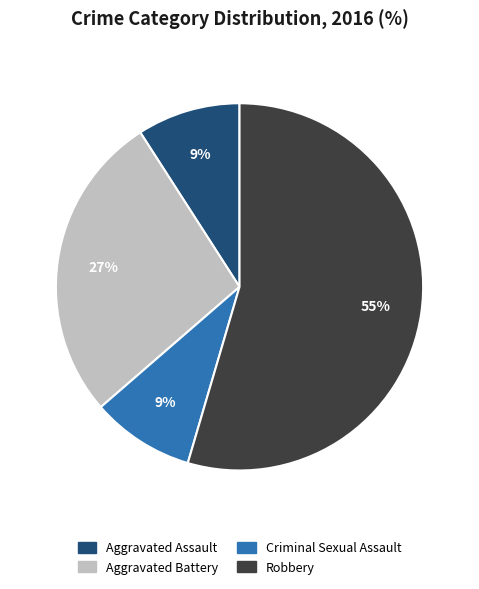

To the nearest percent, what is the average slice percentage?

25%